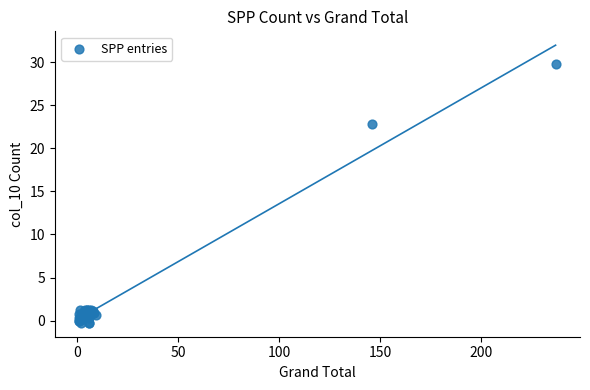

What Y value in the scatter plot is closest to 14?

22.8